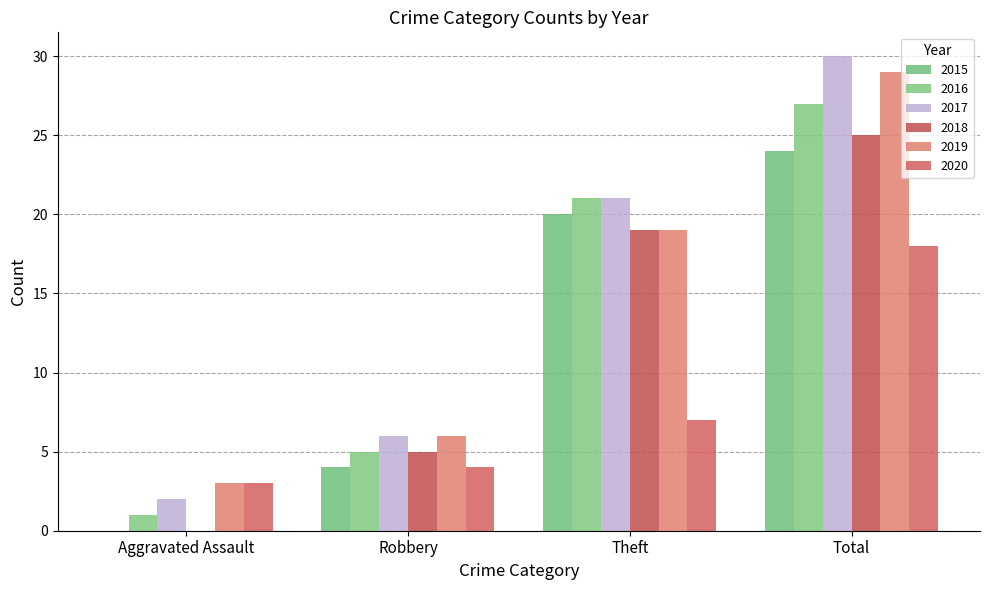

What is the label of the 1st bar from the right?

Total